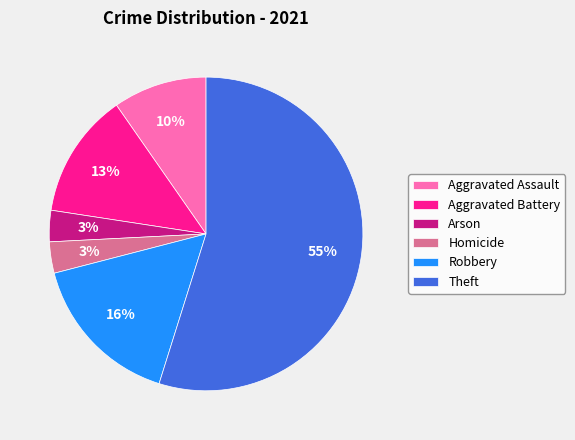

Does any single category account for the majority?

Yes